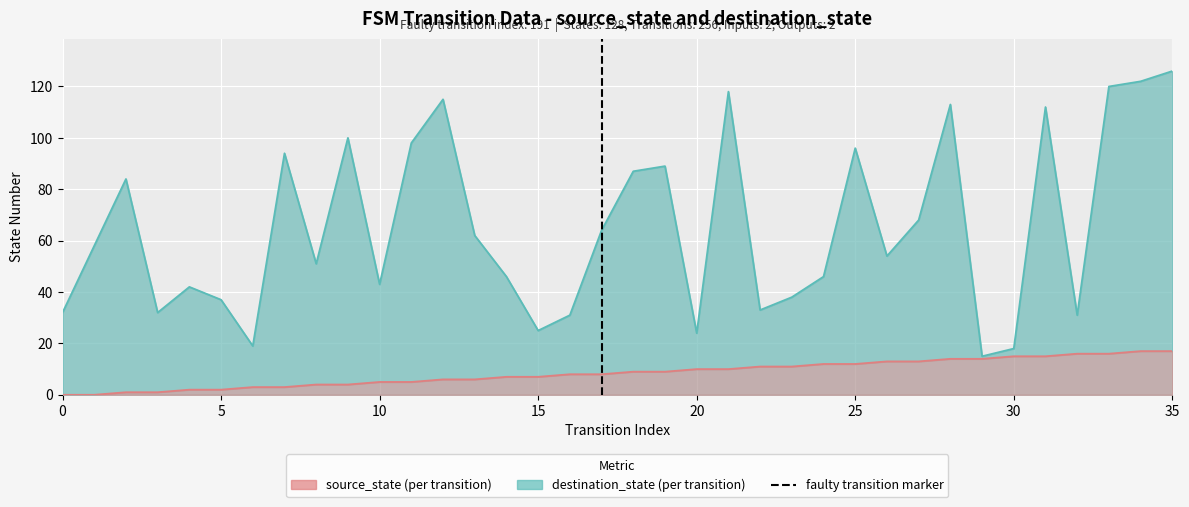

What is the difference between the maximum and minimum values in the destination_state series?

111